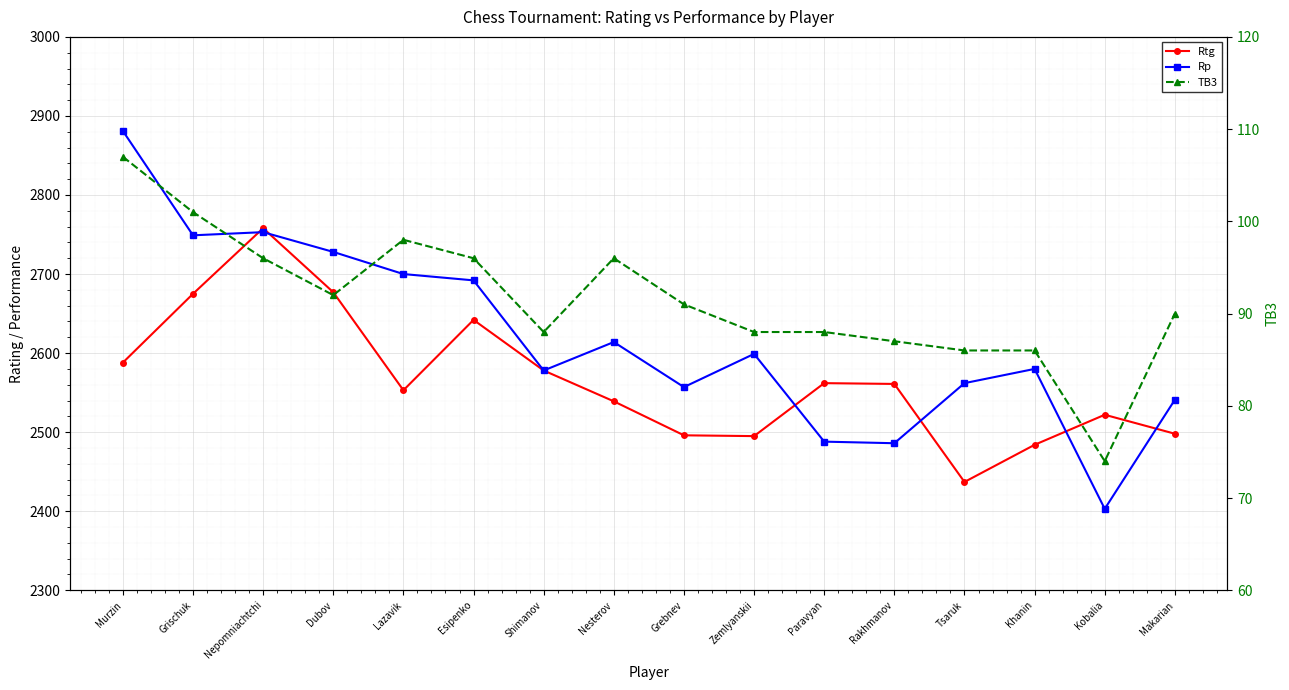

True or false: TB3 and Rp cross at least once.

False